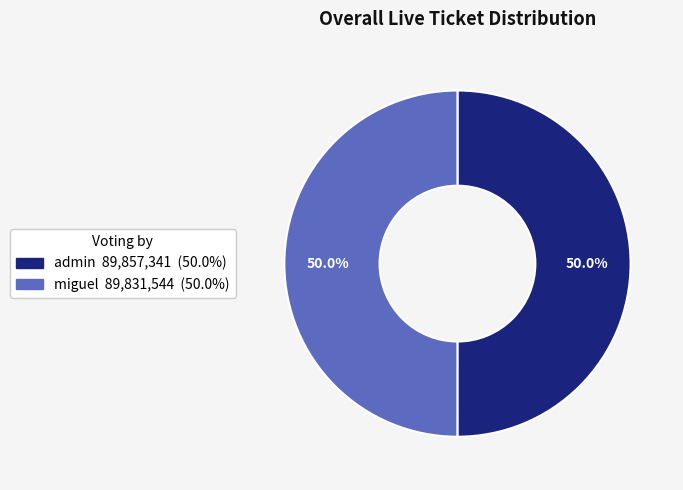

The admin slice represents 62% of the pie. True or false?

False